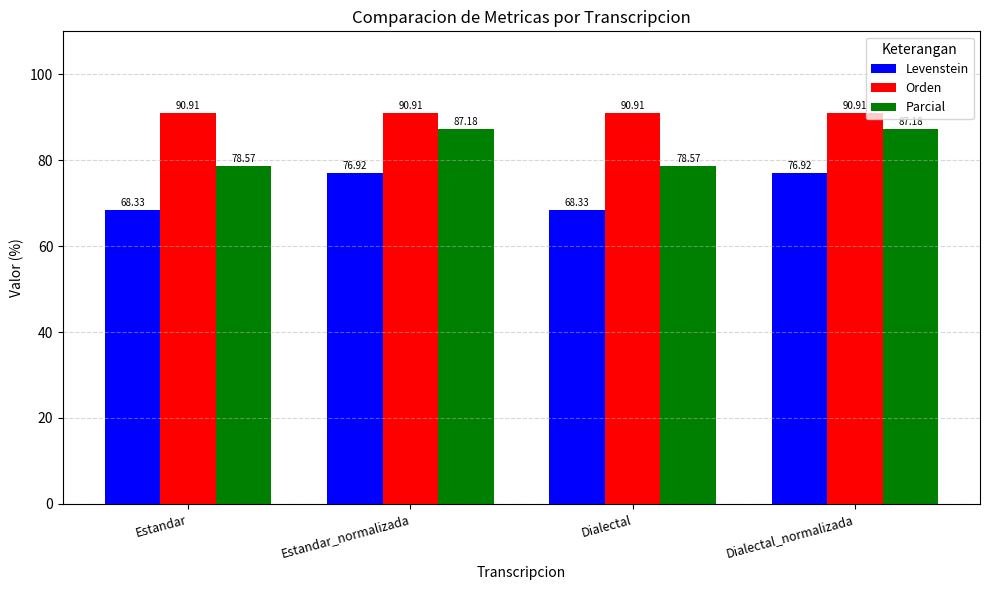

Reading left to right, list all the values displayed in this chart.

Levenstein: Estandar=68.3	Estandar_normalizada=76.9	Dialectal=68.3	Dialectal_normalizada=76.9
Orden: Estandar=90.9	Estandar_normalizada=90.9	Dialectal=90.9	Dialectal_normalizada=90.9
Parcial: Estandar=78.6	Estandar_normalizada=87.2	Dialectal=78.6	Dialectal_normalizada=87.2